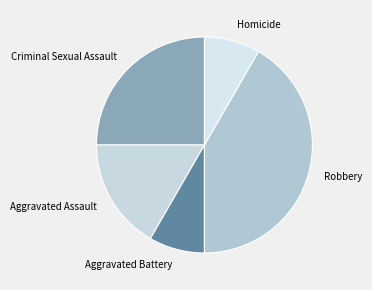

What is the largest slice in the pie chart?

Robbery